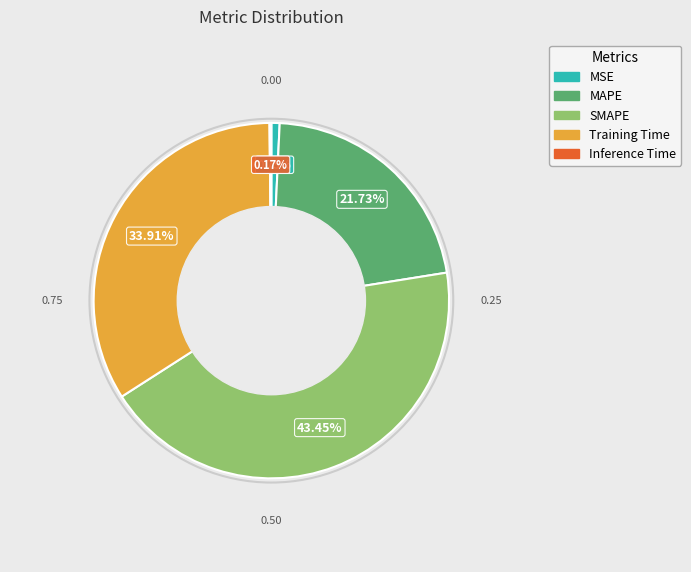

To the nearest percent, what percentage of the pie is MAPE?

22%